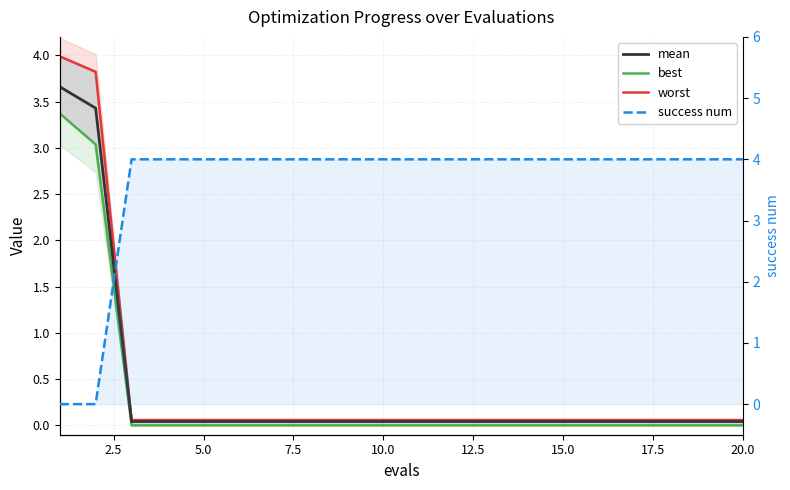

True or false: mean has a value of 0.0 at 10.0.

False